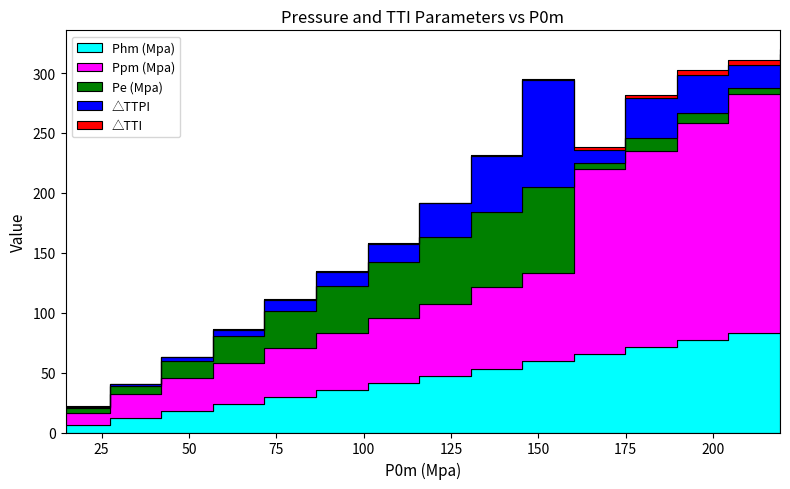

True or false: △TTI has a value of 0.2 at 14.67.

True